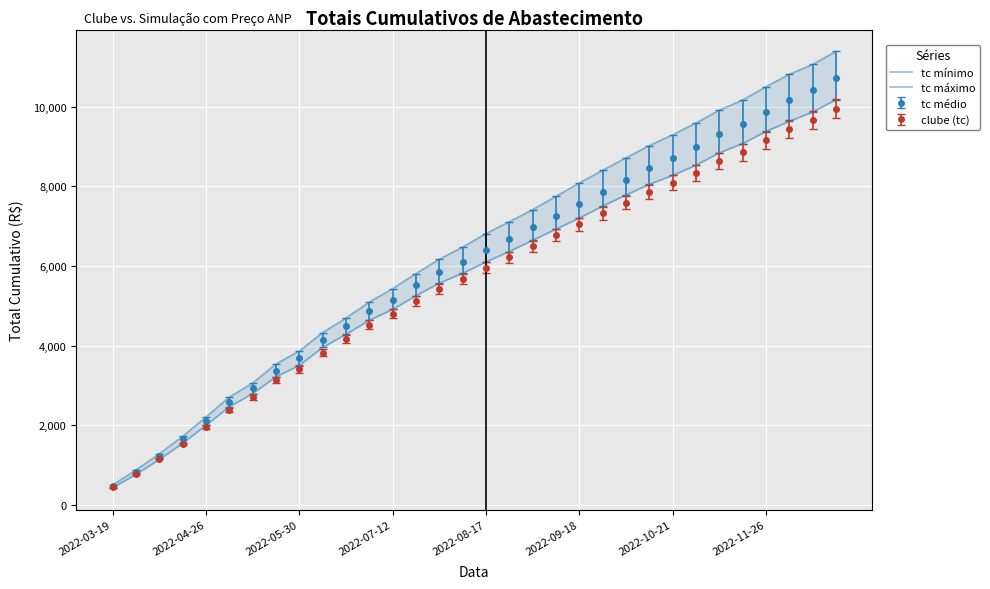

What is the minimum value for tc médio?

462.3